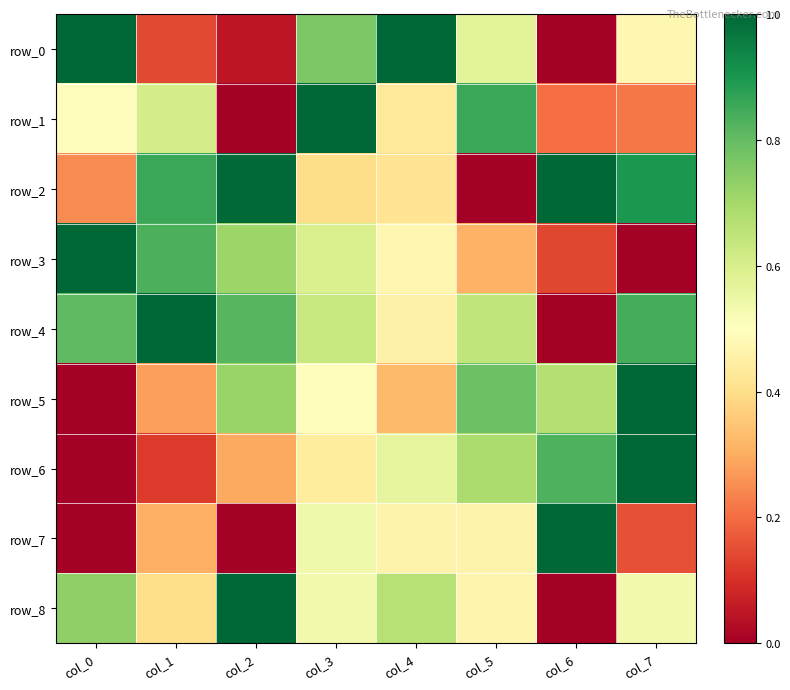

Reading left to right, extract all data points from this chart.

row_0: col_0=1.0	col_1=0.1	col_2=0.0	col_3=0.8	col_4=1.0	col_5=0.6	col_6=0.0	col_7=0.5
row_1: col_0=0.5	col_1=0.6	col_2=0.0	col_3=1.0	col_4=0.4	col_5=0.9	col_6=0.2	col_7=0.2
row_2: col_0=0.2	col_1=0.9	col_2=1.0	col_3=0.4	col_4=0.4	col_5=0.0	col_6=1.0	col_7=0.9
row_3: col_0=1.0	col_1=0.8	col_2=0.7	col_3=0.6	col_4=0.5	col_5=0.3	col_6=0.1	col_7=0.0
row_4: col_0=0.8	col_1=1.0	col_2=0.8	col_3=0.6	col_4=0.5	col_5=0.6	col_6=0.0	col_7=0.8
row_5: col_0=0.0	col_1=0.3	col_2=0.7	col_3=0.5	col_4=0.3	col_5=0.8	col_6=0.7	col_7=1.0
row_6: col_0=0.0	col_1=0.1	col_2=0.3	col_3=0.4	col_4=0.6	col_5=0.7	col_6=0.8	col_7=1.0
row_7: col_0=0.0	col_1=0.3	col_2=0.0	col_3=0.5	col_4=0.5	col_5=0.5	col_6=1.0	col_7=0.2
row_8: col_0=0.7	col_1=0.4	col_2=1.0	col_3=0.5	col_4=0.7	col_5=0.5	col_6=0.0	col_7=0.5